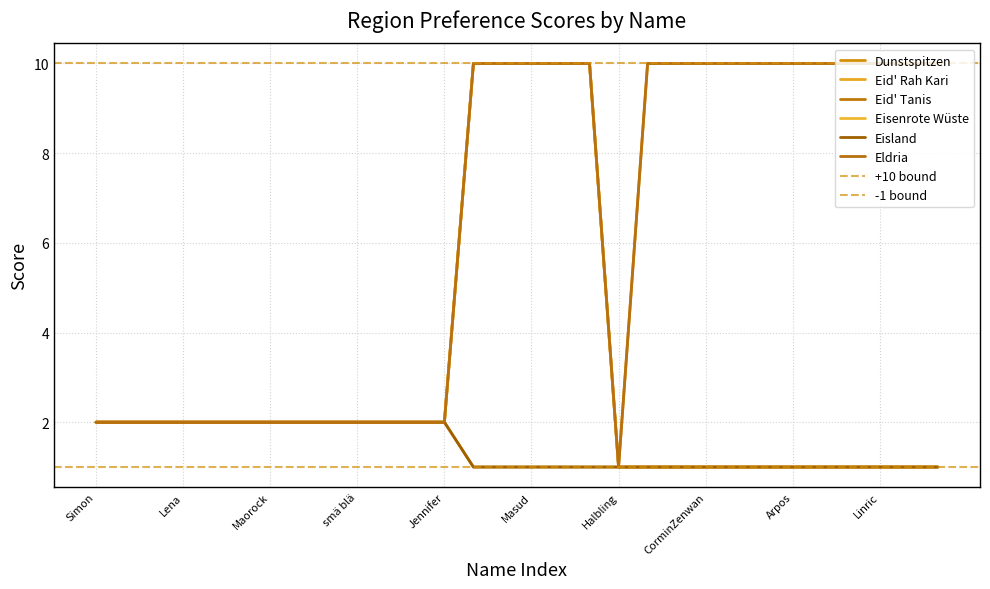

How many lines are shown in the chart?

6